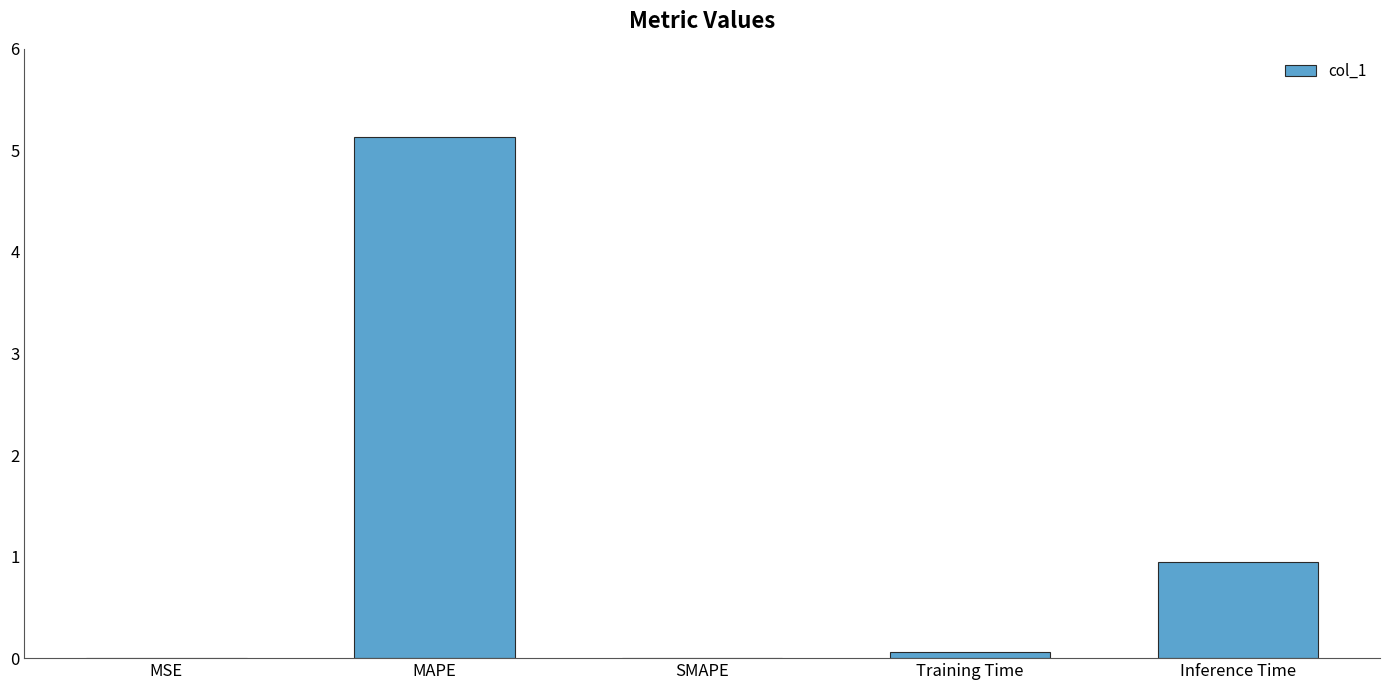

Where is the data nearest to the value 2?

Inference Time